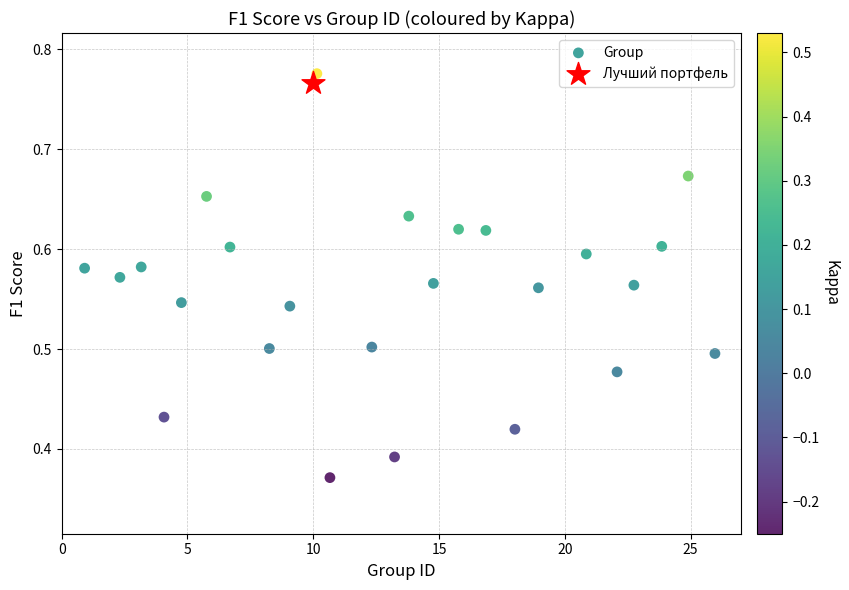

What are all the series names shown in the legend?

Group, Лучший портфель